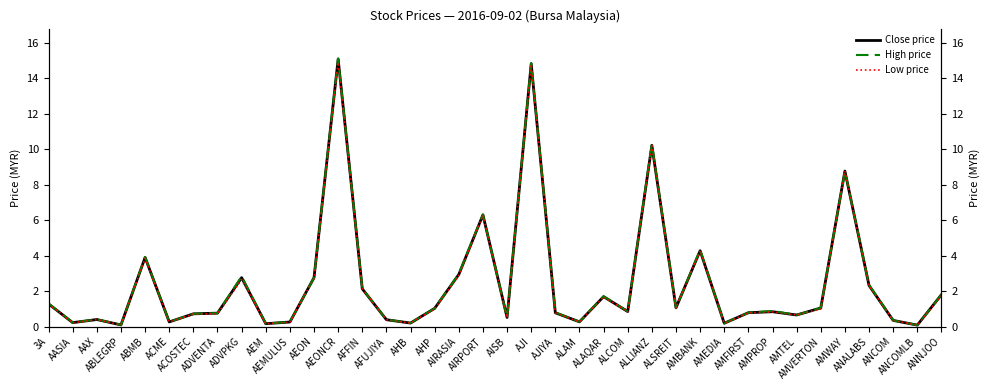

What are all the series names shown in the legend?

Close price, High price, Low price